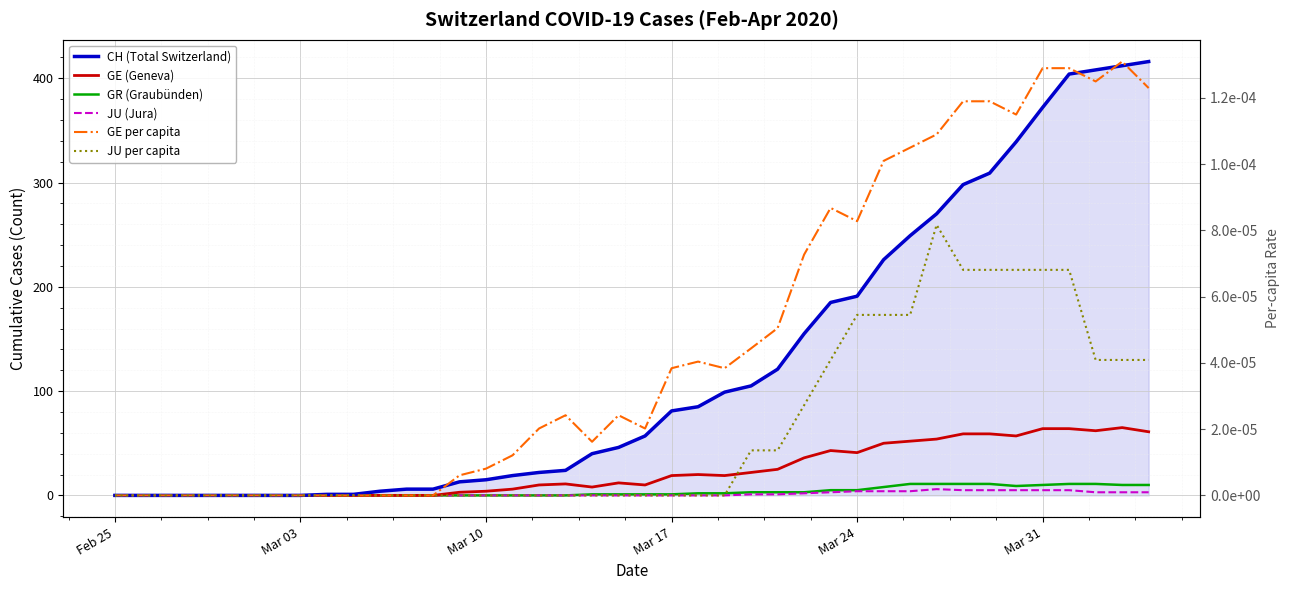

Which series has the largest range (max minus min)?

CH (Total Switzerland)